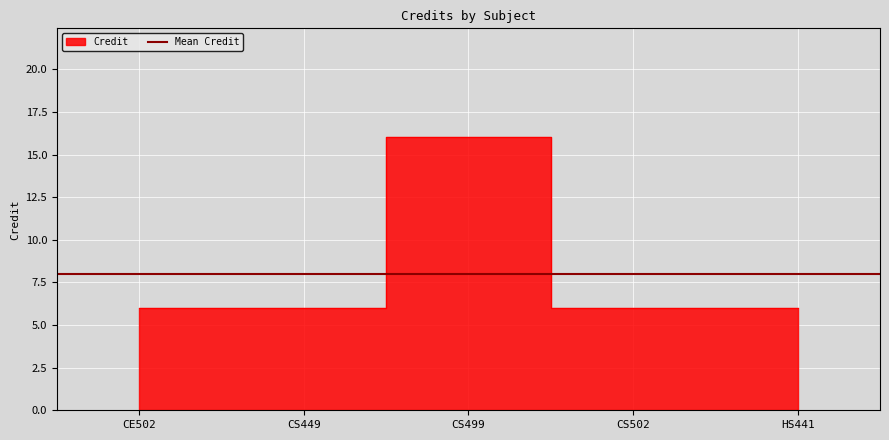

How many lines are shown in the chart?

1